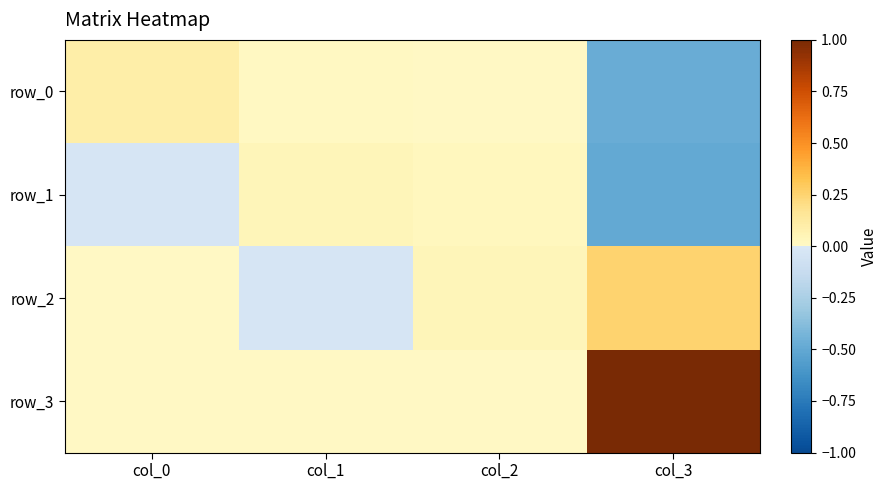

Is the value of row_0 at col_0 greater than the value of row_2 at col_1?

Yes